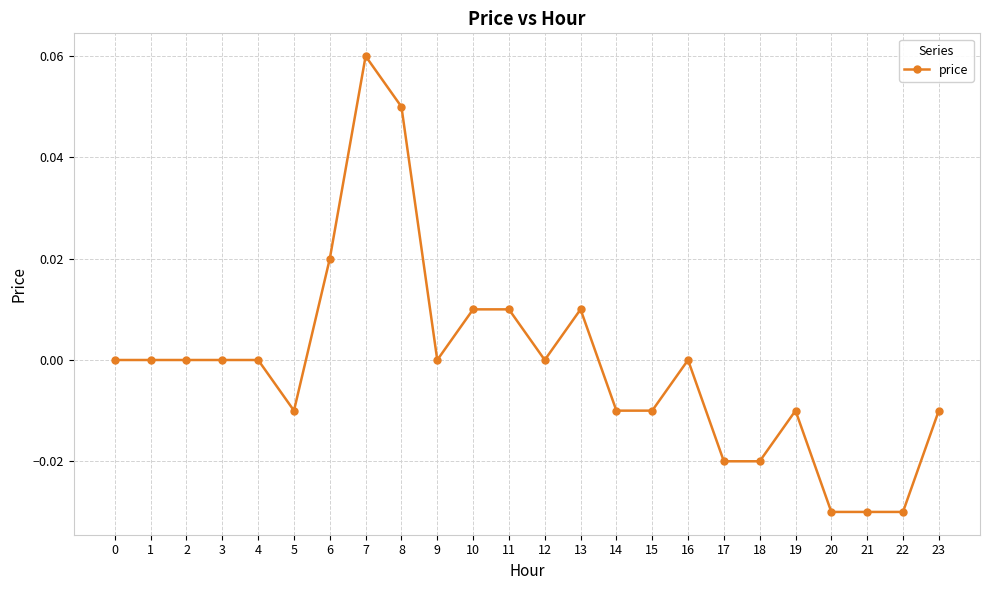

Is this an area chart (filled region under the line)?

No